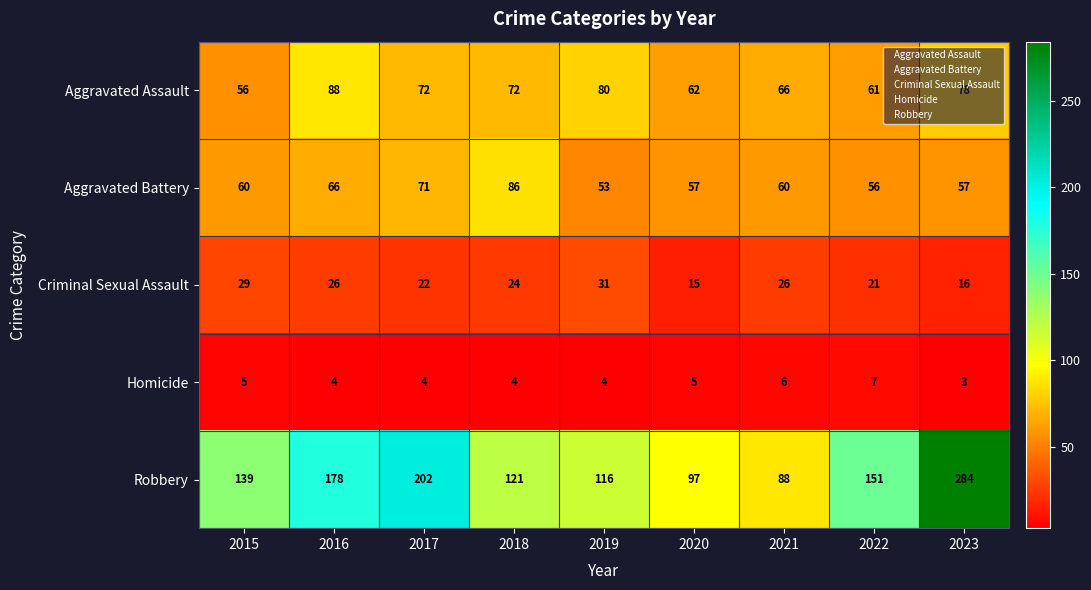

Is the value of Aggravated Assault at 2017 greater than the value of Homicide at 2022?

Yes